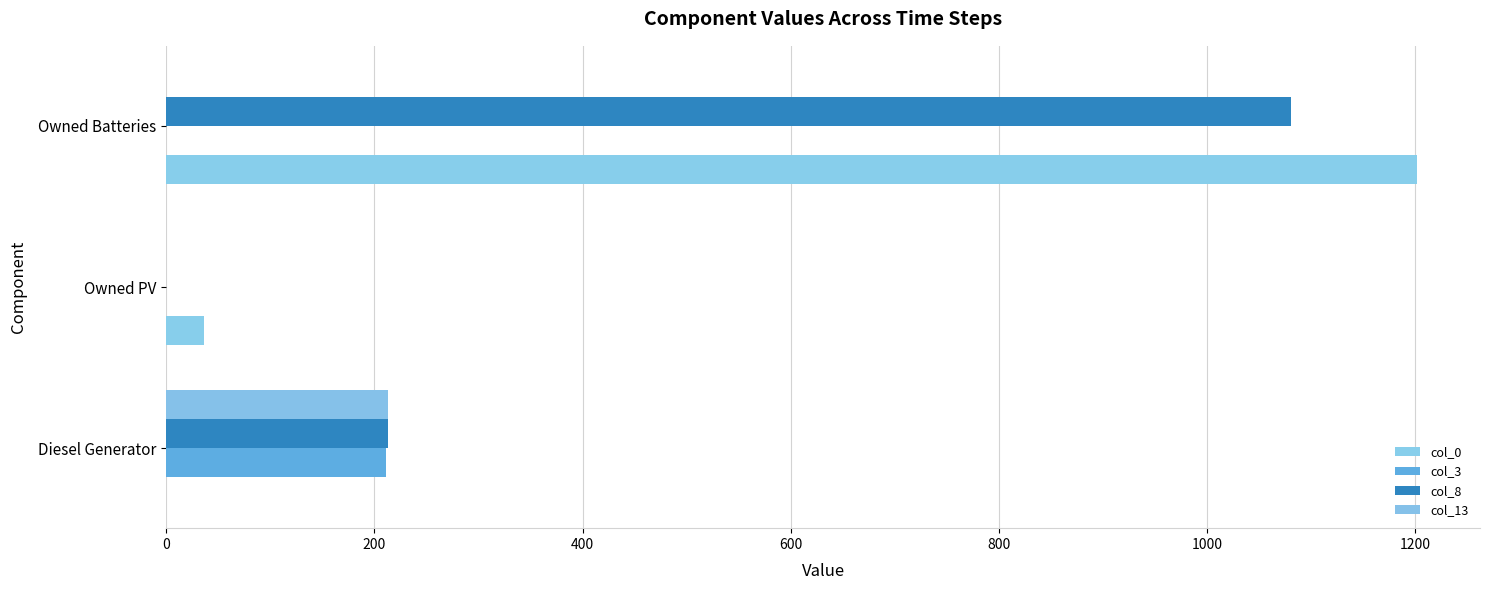

At which category is the sum across all series the highest?

Owned Batteries